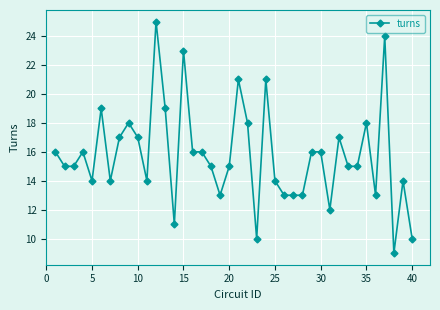

What is the difference between the second highest and second lowest values?

14